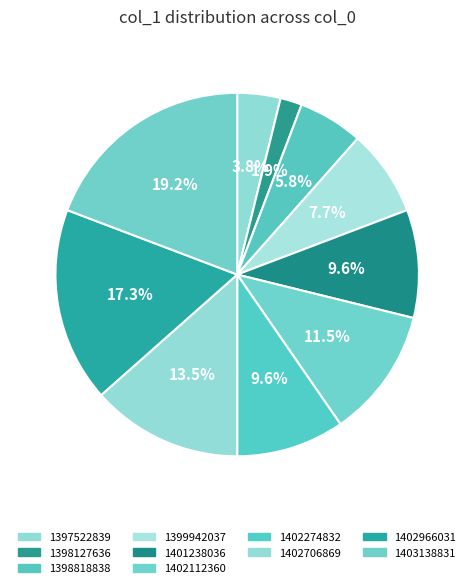

What is the ratio of the value at 1398818838 to the value at 1397522839?

1.5